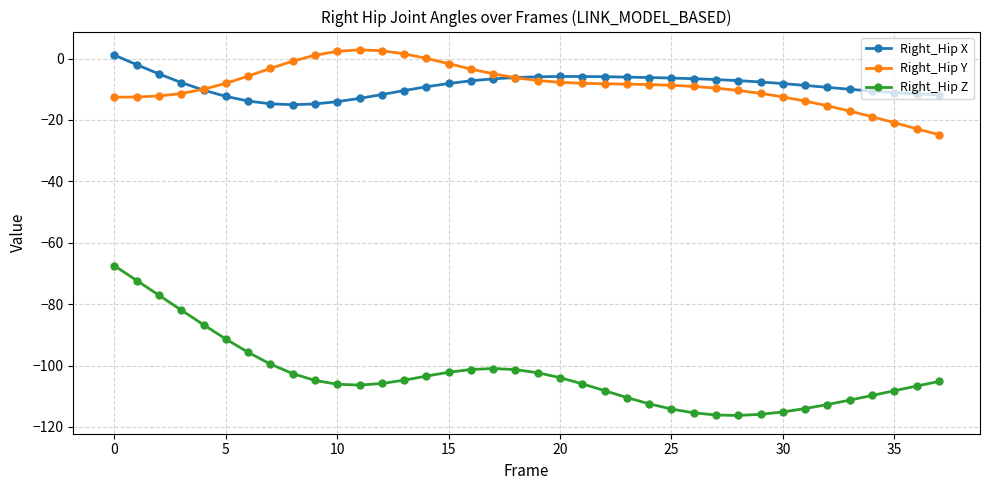

True or false: Right_Hip Z and Right_Hip Y cross at least once.

False